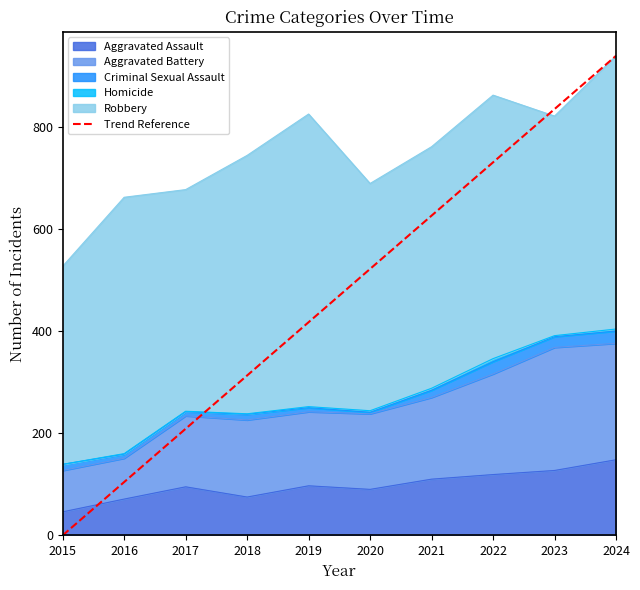

True or false: the data shows 834.7 at 2023.

True